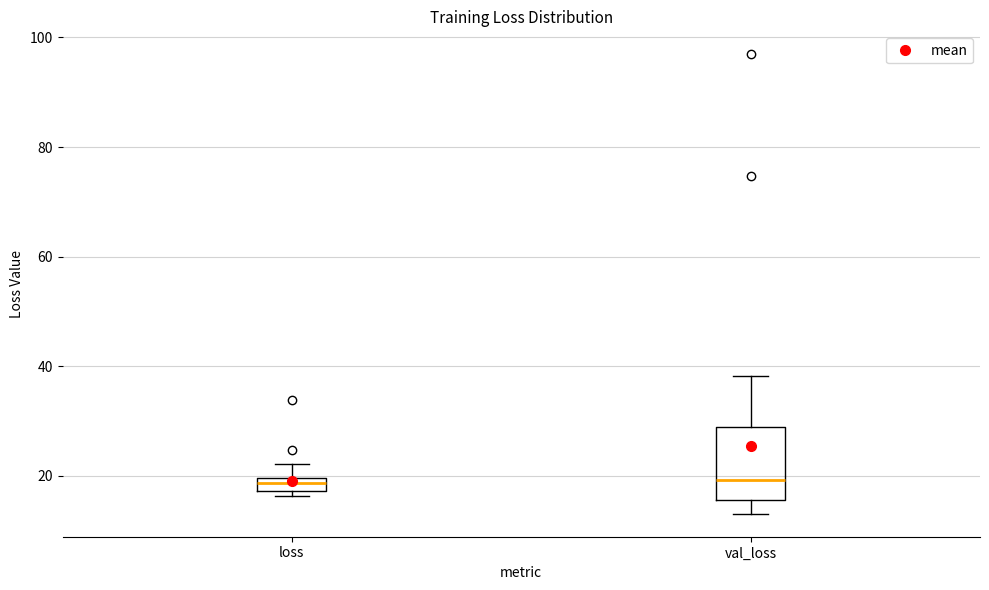

Comparing the boxes themselves (not the whiskers), which one is the tallest?

val_loss